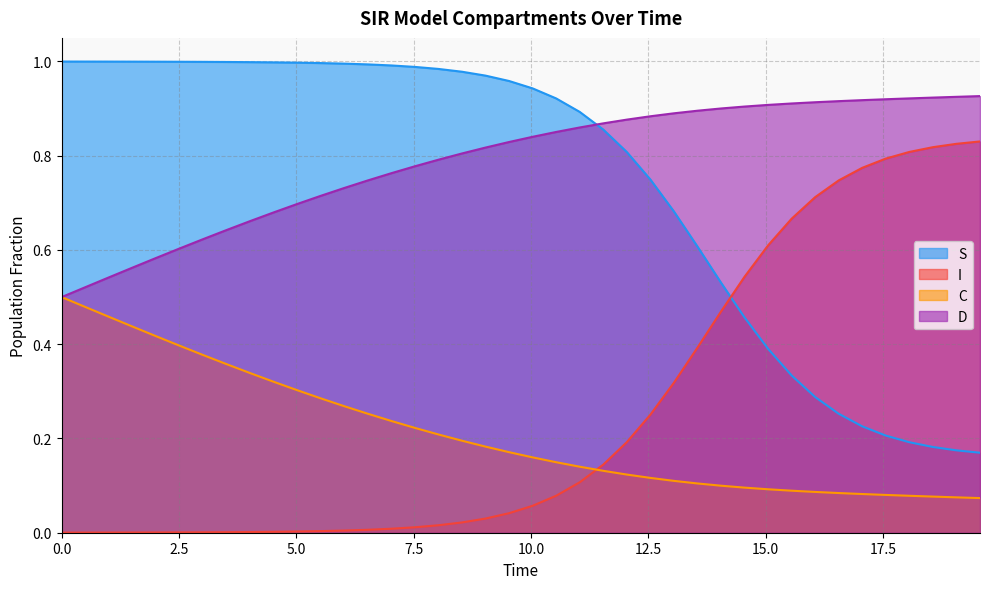

Which series has the largest total across all categories?

D